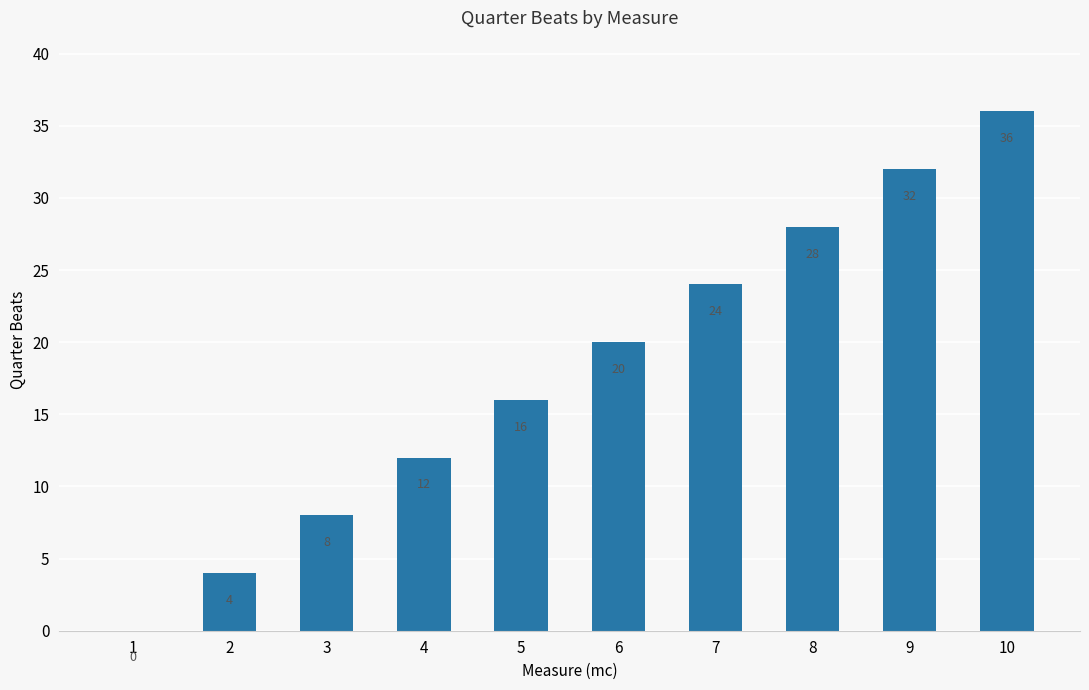

How many data points does each series have?

10